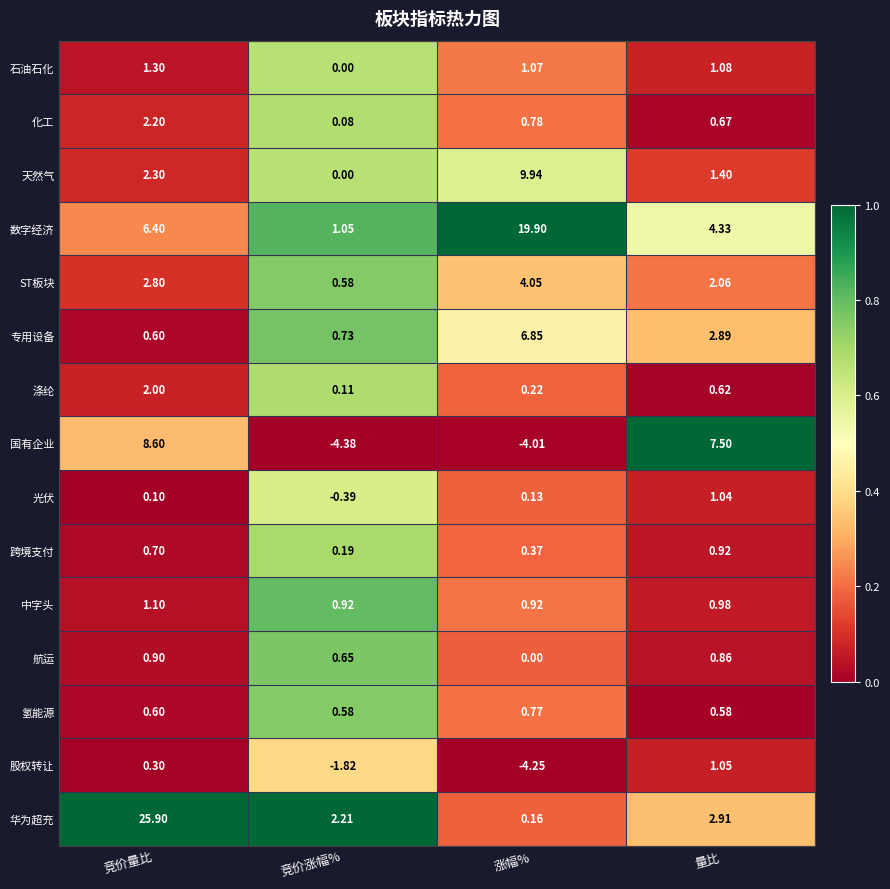

At which category is the sum across all series the highest?

竞价量比